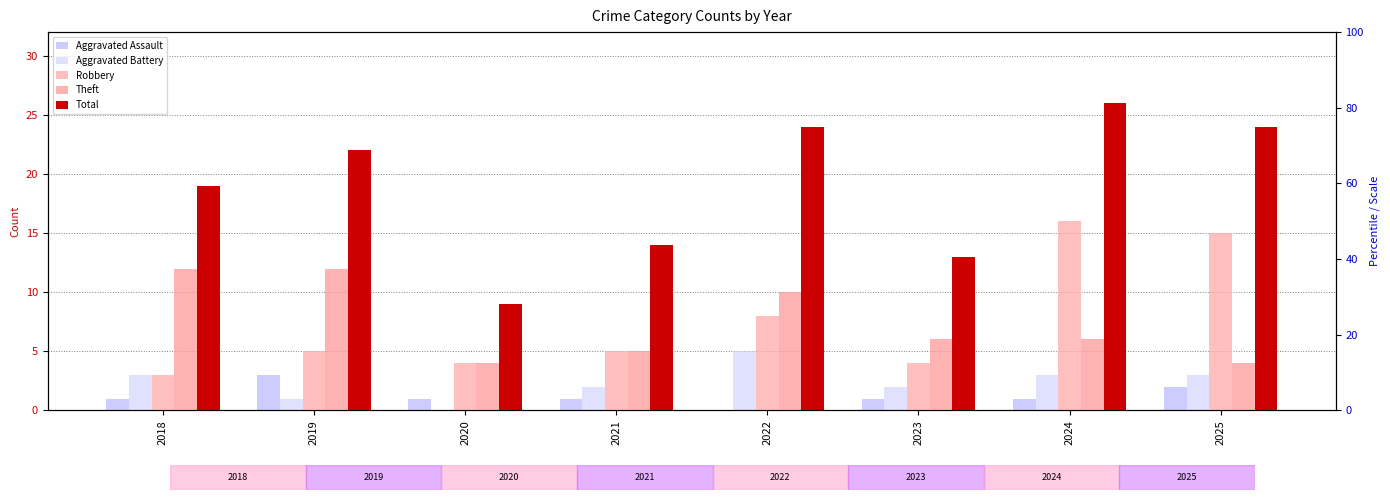

How many Theft values are between 5 and 12?

6